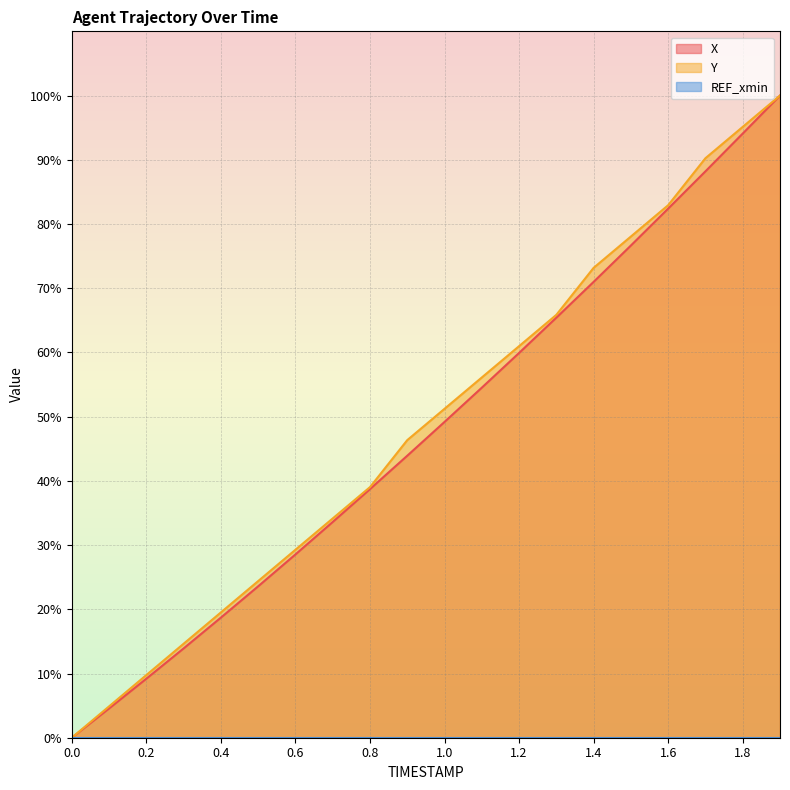

Is it true that X equals 113.5 at 1.4?

False